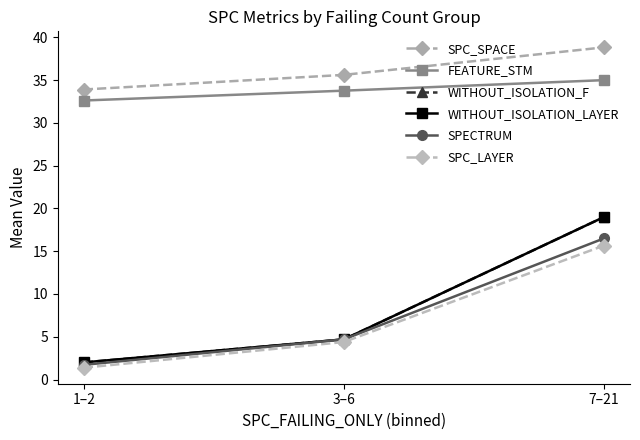

List the series in order of their peak value, lowest first.

SPC_LAYER, SPECTRUM, WITHOUT_ISOLATION_F, WITHOUT_ISOLATION_LAYER, FEATURE_STM, SPC_SPACE